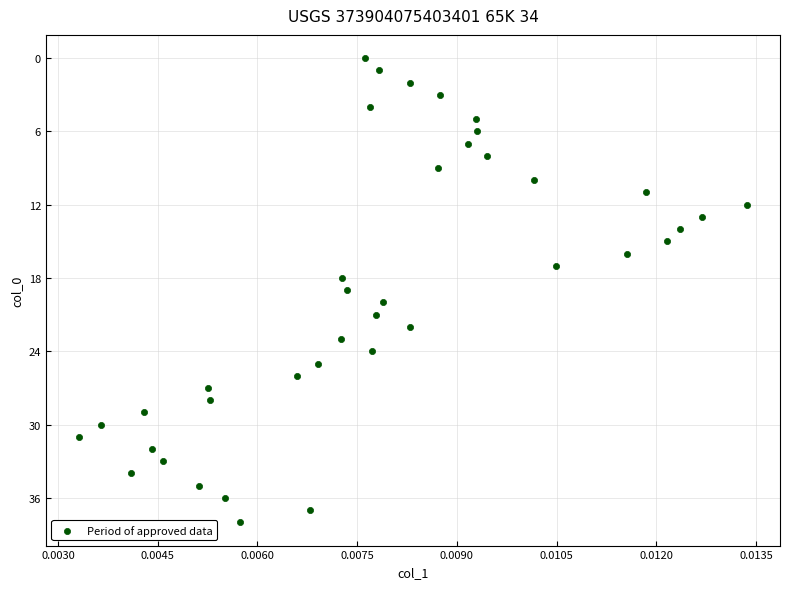

What is the range of Y values (max minus min)?

38